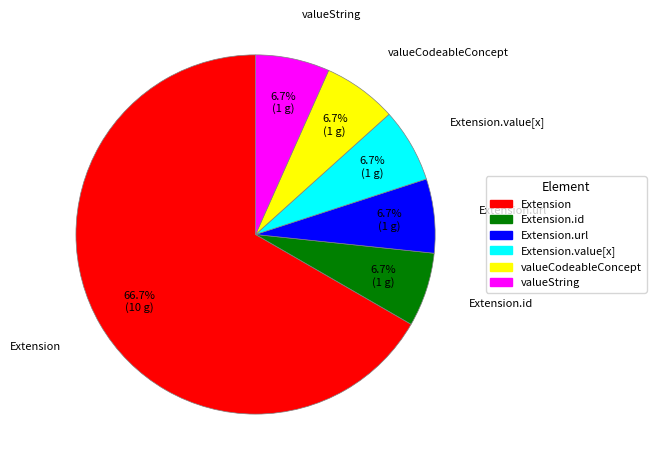

What percentage is NOT represented by valueCodeableConcept?

93.3%